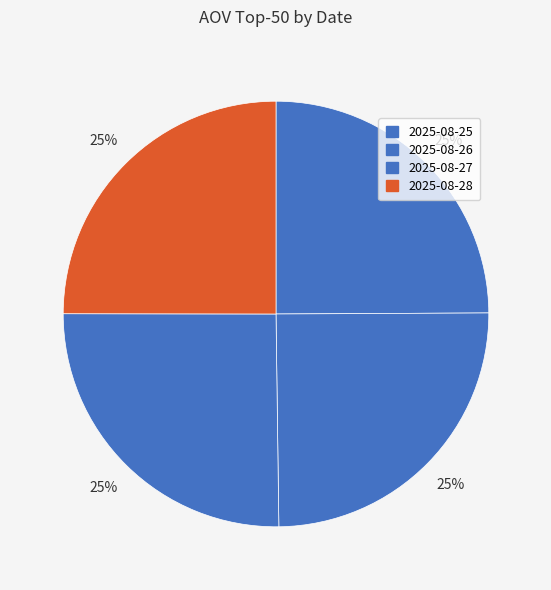

How many segments does this pie chart have?

4